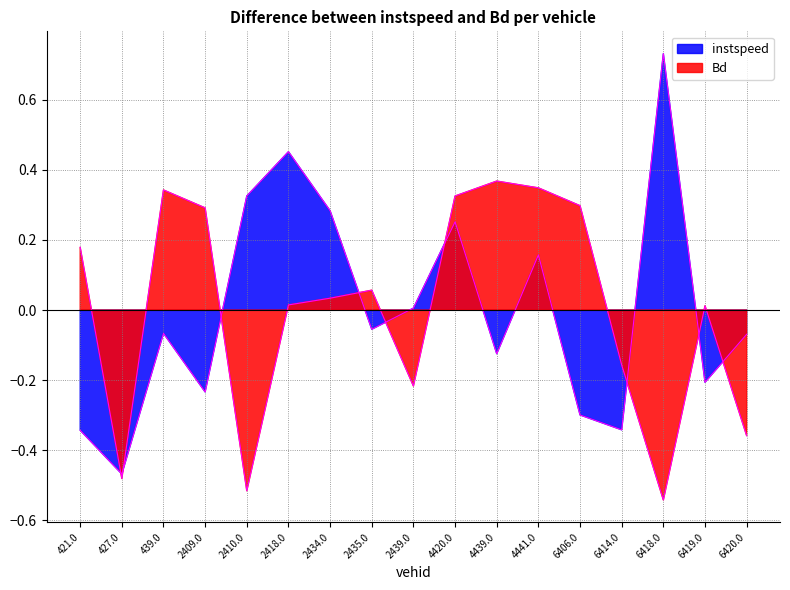

What is the maximum value for Bd?

0.4